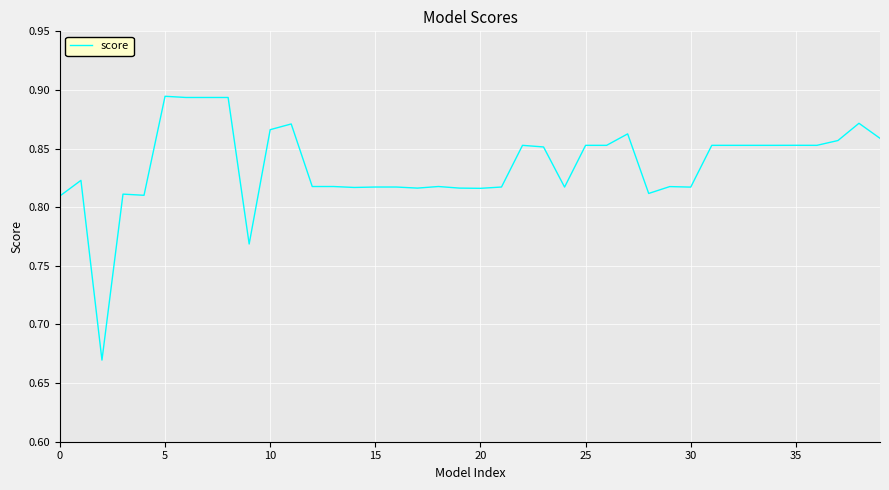

How many series are shown in this chart?

1